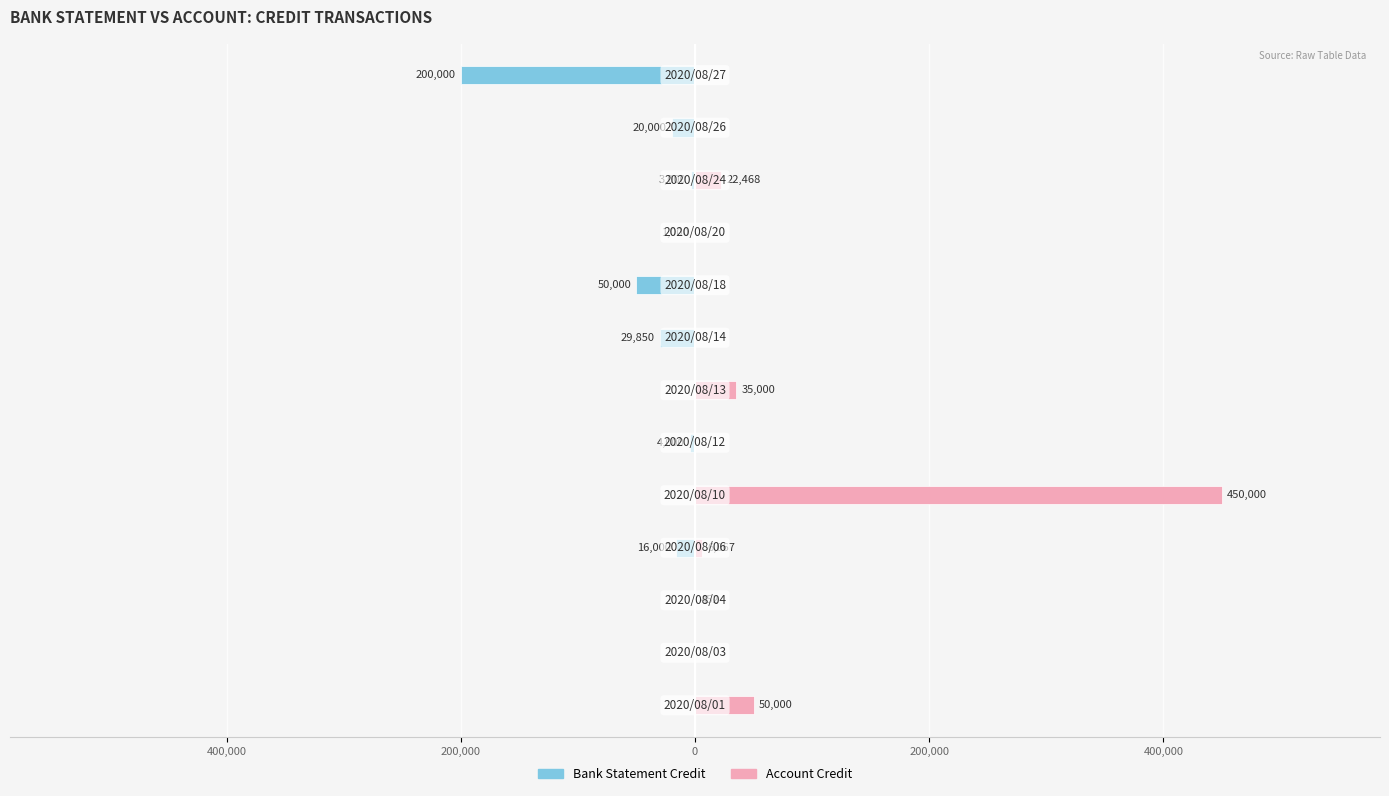

Is the value of Bank Statement Credit at 400,000 greater than the value of Account Credit at 600,000?

No